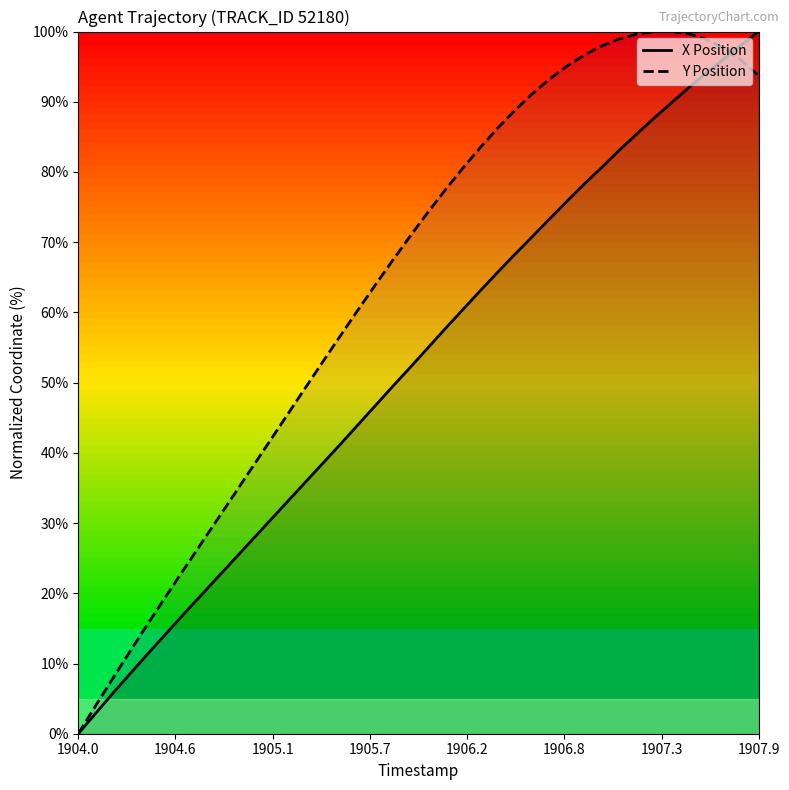

What is the sum of all Y Position values?

2568.7